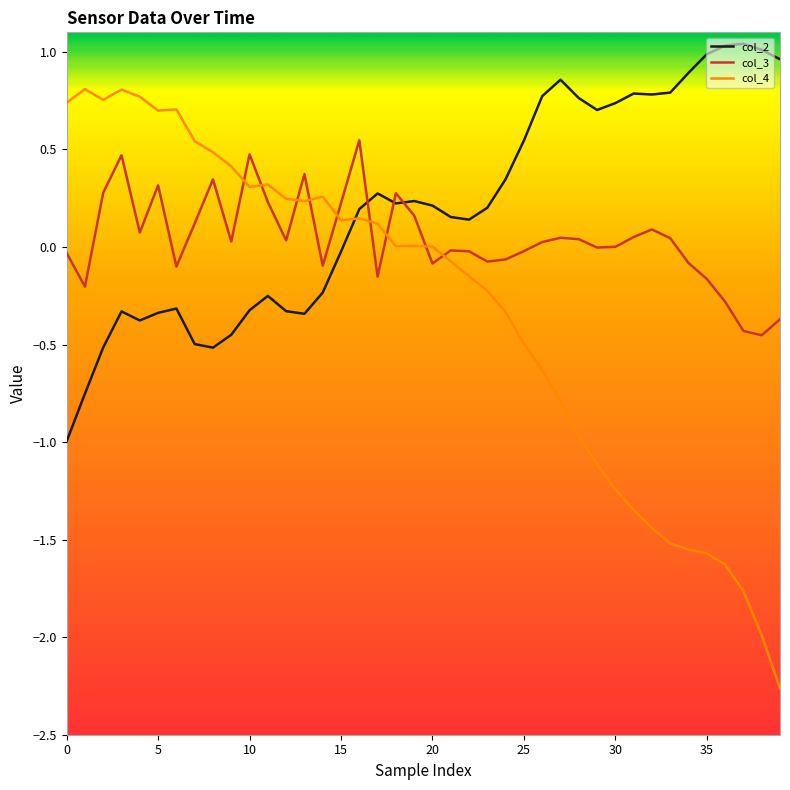

At how many categories does at least one series exceed 0?

40